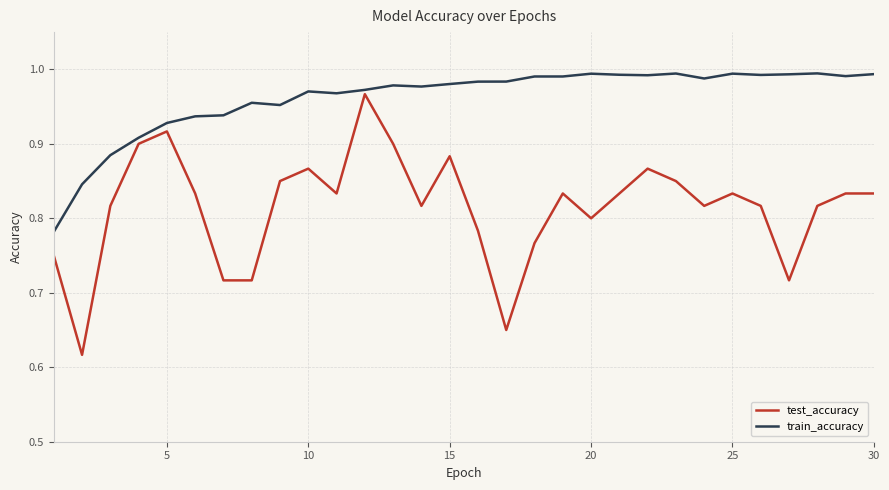

Rank the series by their average value, from highest to lowest.

train_accuracy, test_accuracy